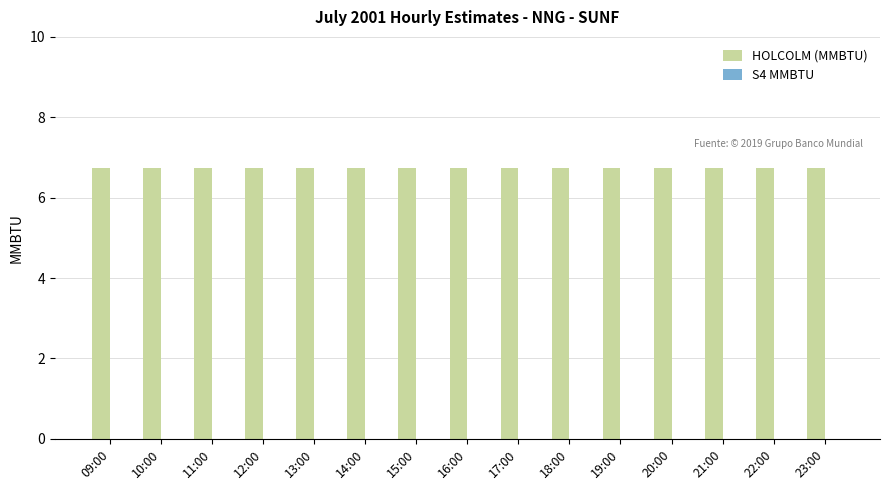

At which category is the sum across all series the highest?

09:00